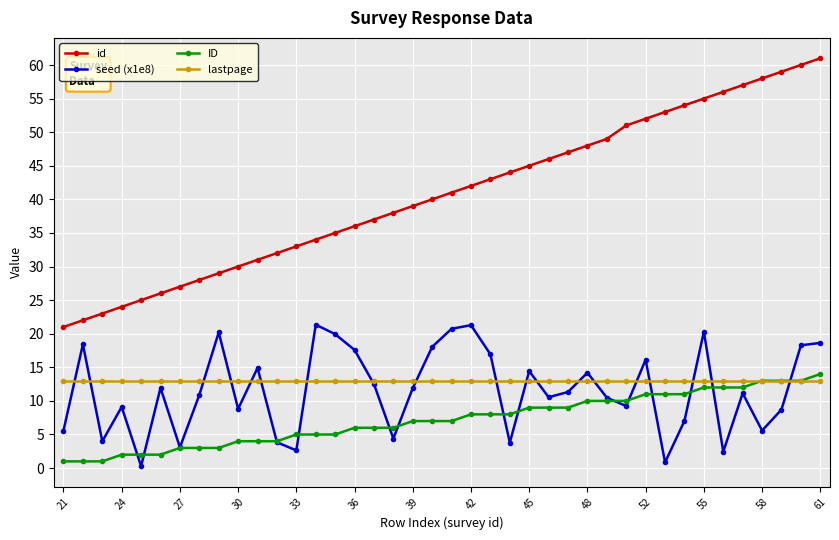

True or false: id and ID cross at least once.

False